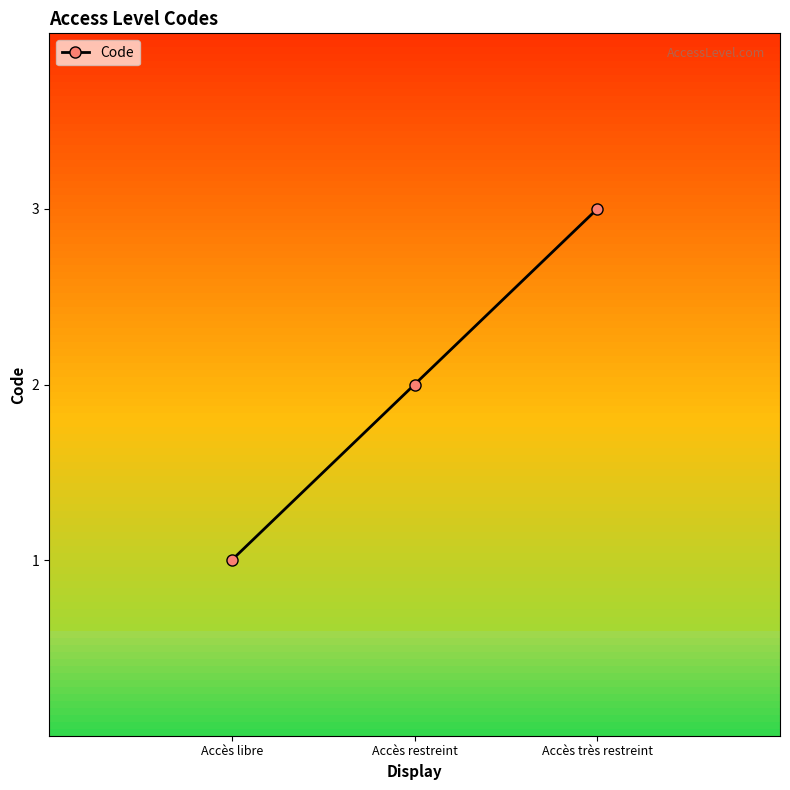

What is the value of the 2nd point from the left?

2